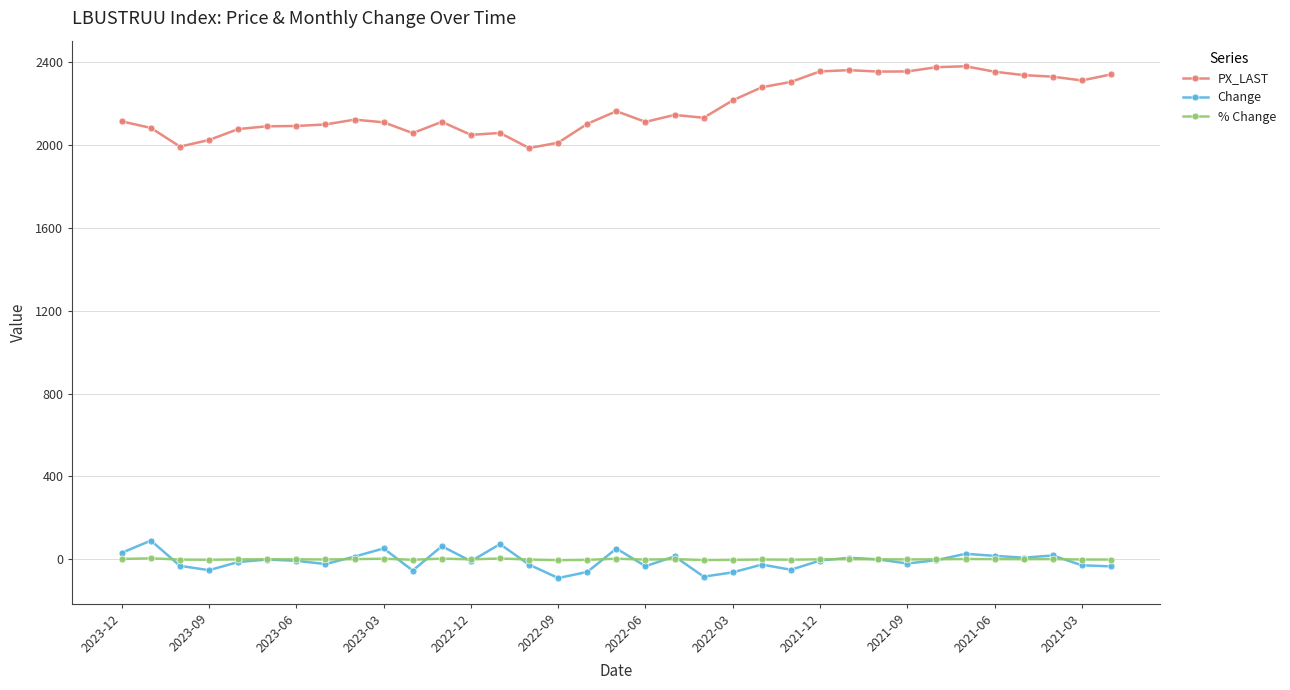

True or false: % Change and PX_LAST intersect in this chart.

False